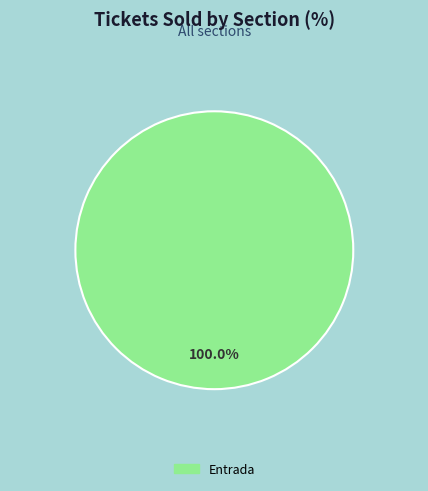

Is there any slice that represents more than half of the pie?

Yes